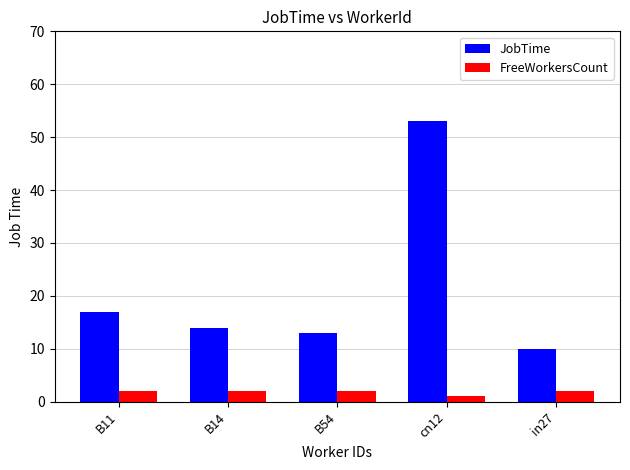

Reading left to right, extract all data points from this chart.

JobTime: 17	14	13	53	10
FreeWorkersCount: 2	2	2	1	2